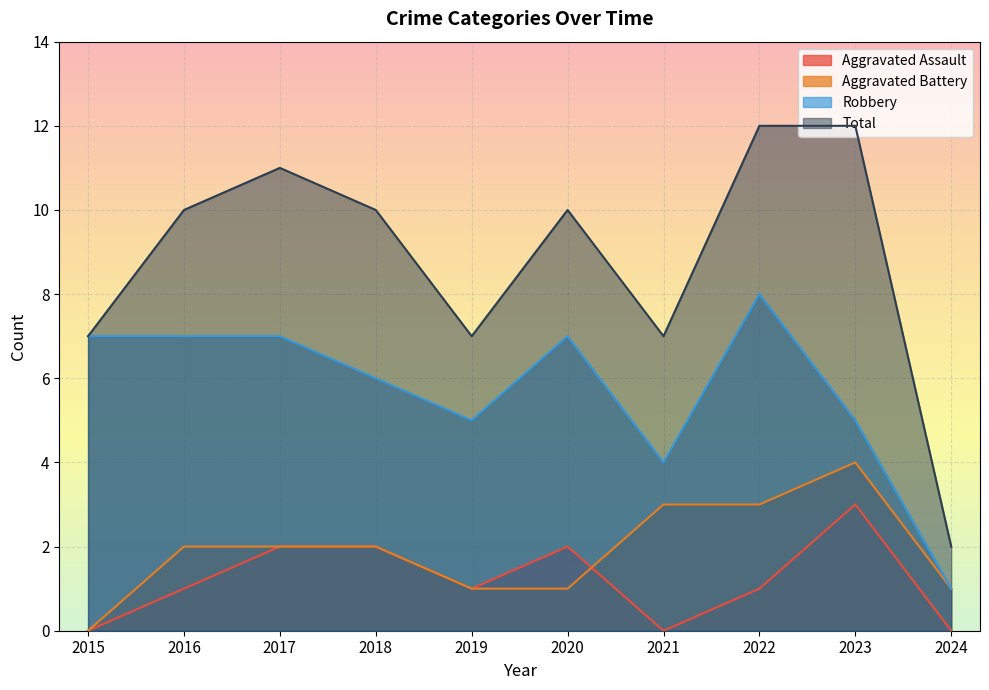

What is the sum of all Aggravated Battery values?

19